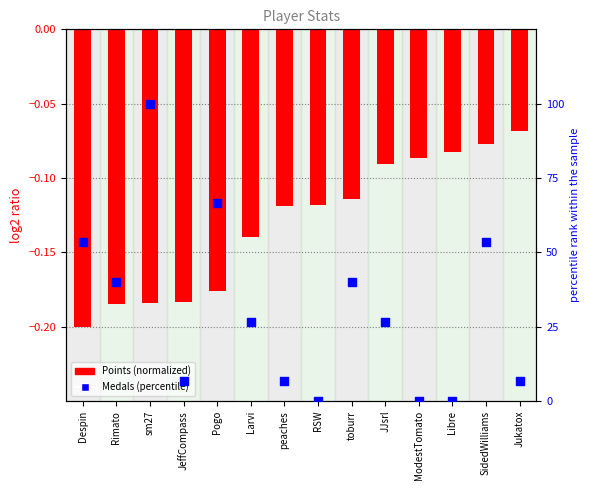

What is the total value across all series at ModestTomato?

-0.1